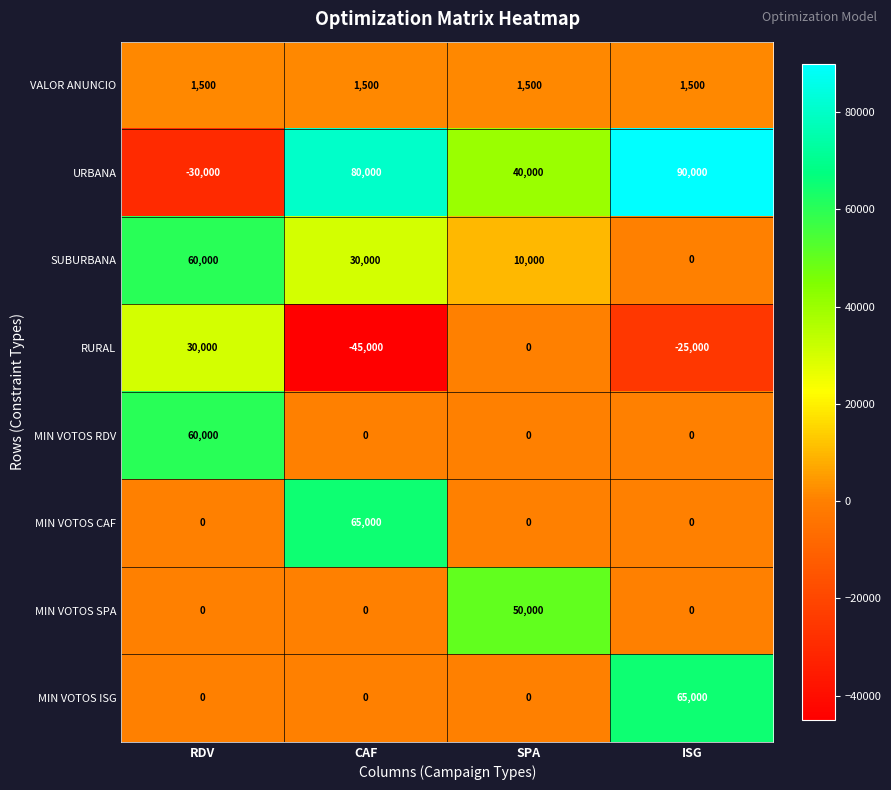

What value does the URBANA series have at SPA, to the nearest 100?

40000